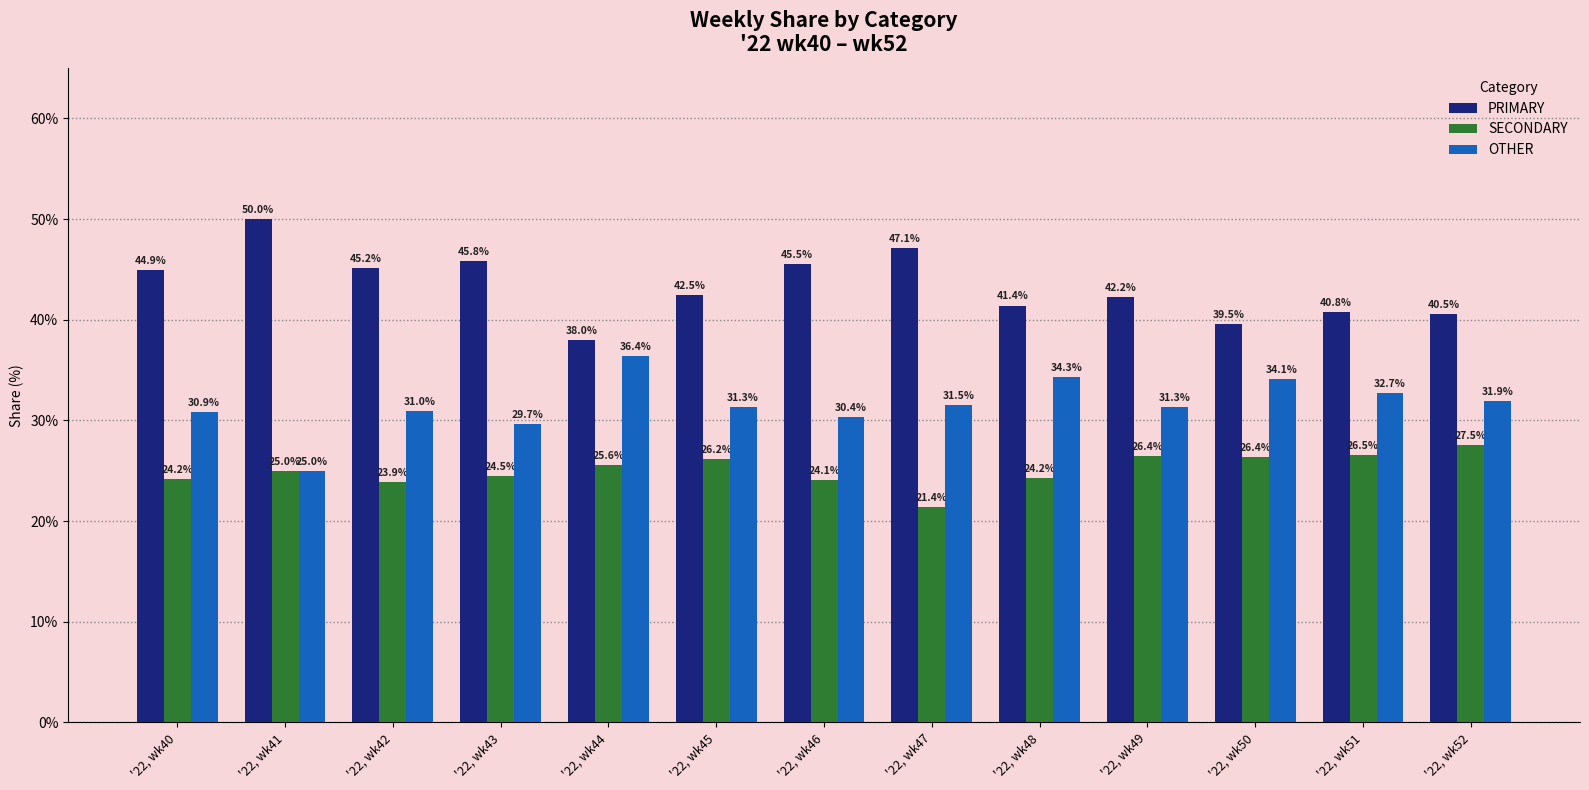

Which series has the widest spread of values?

PRIMARY